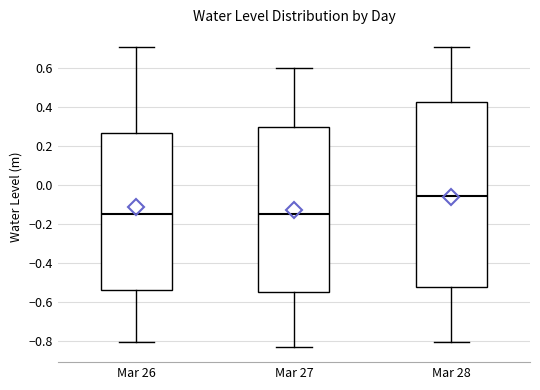

Reading left to right, transcribe this box plot: for each box, give where its median line is, the range the box spans, and where its two whiskers end, as read against the y-axis. The values are not printed on the chart, so give them approximately, as read against the axis.

Mar 26: median -0.14, box -0.54 to 0.26, whiskers -0.80 to 0.70
Mar 27: median -0.14, box -0.54 to 0.30, whiskers -0.84 to 0.60
Mar 28: median -0.06, box -0.52 to 0.42, whiskers -0.80 to 0.70